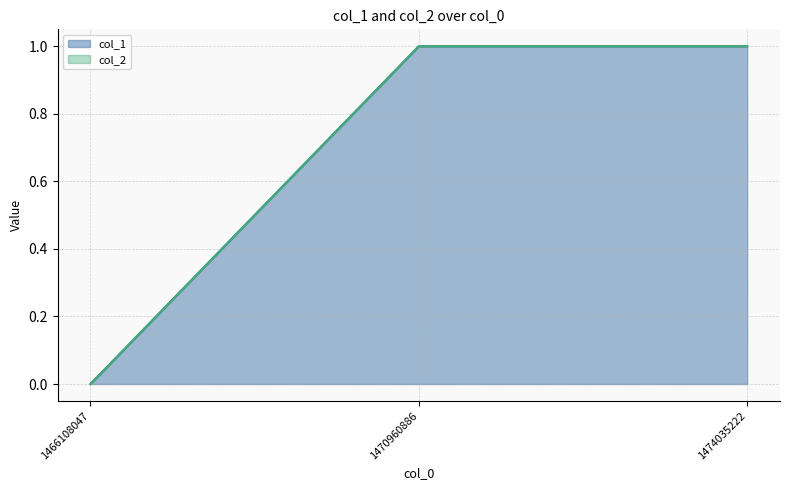

Reading left to right, transcribe all the data shown in this chart.

1466108047=0	1470960886=1	1474035222=1